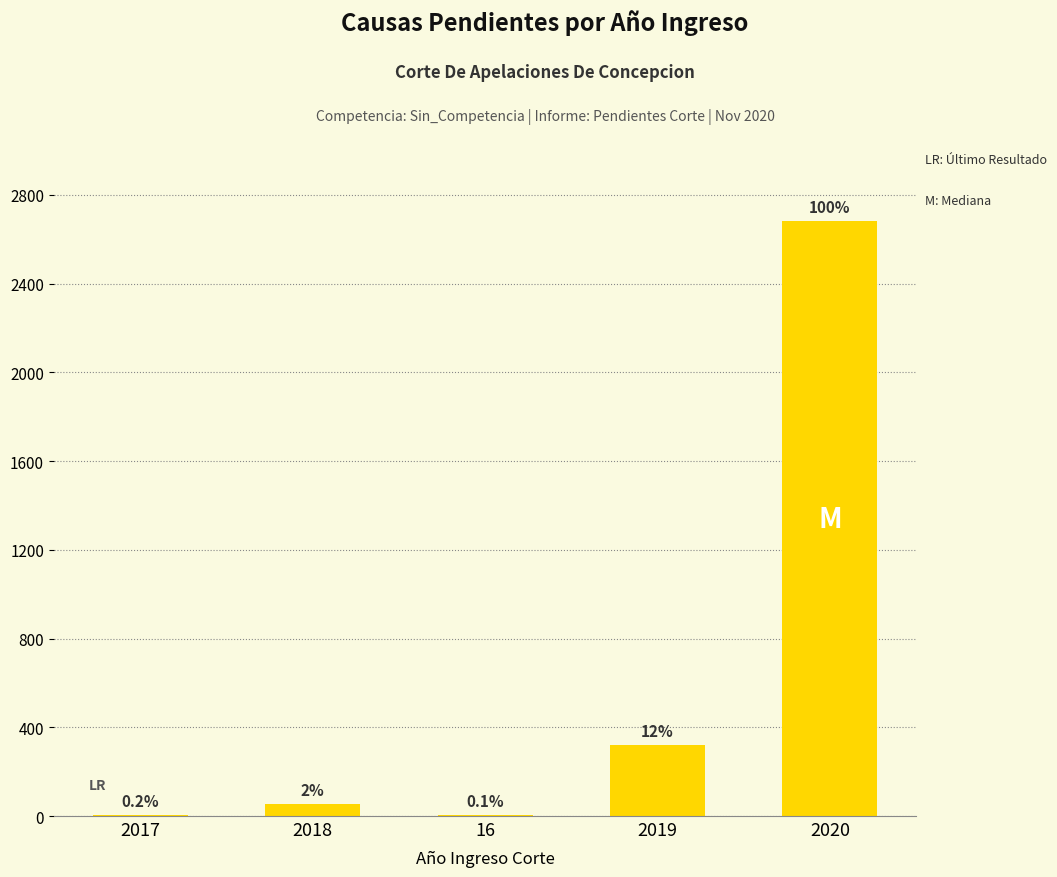

What is the difference between the maximum and minimum values?

2677